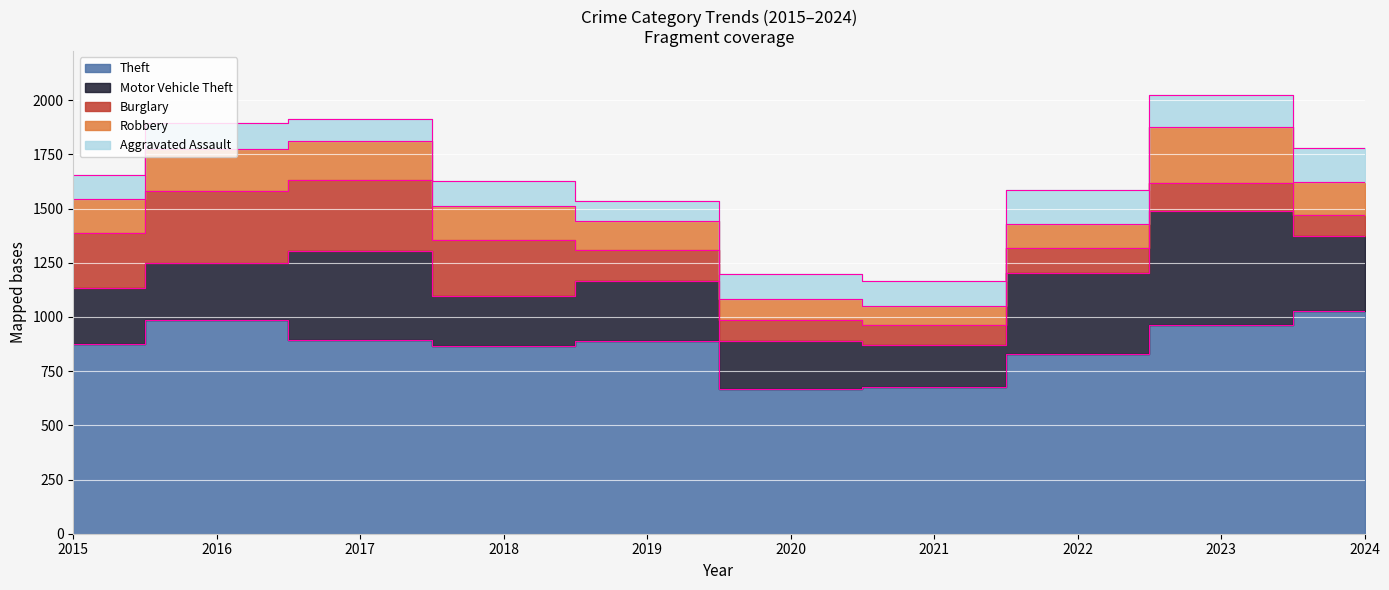

In Burglary, how many points are lower than both neighbors (excluding endpoints)?

1